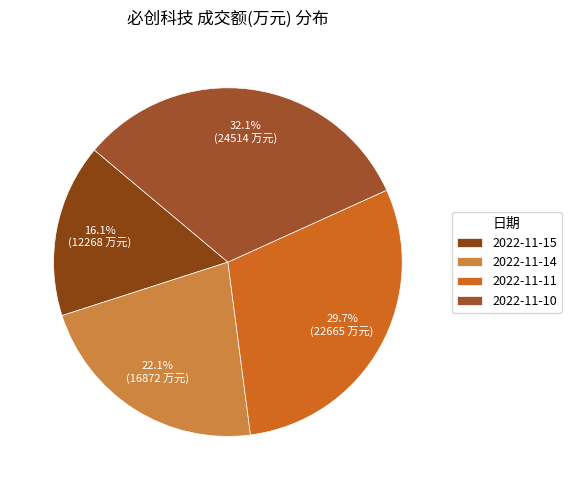

How many slices are in this pie chart?

4